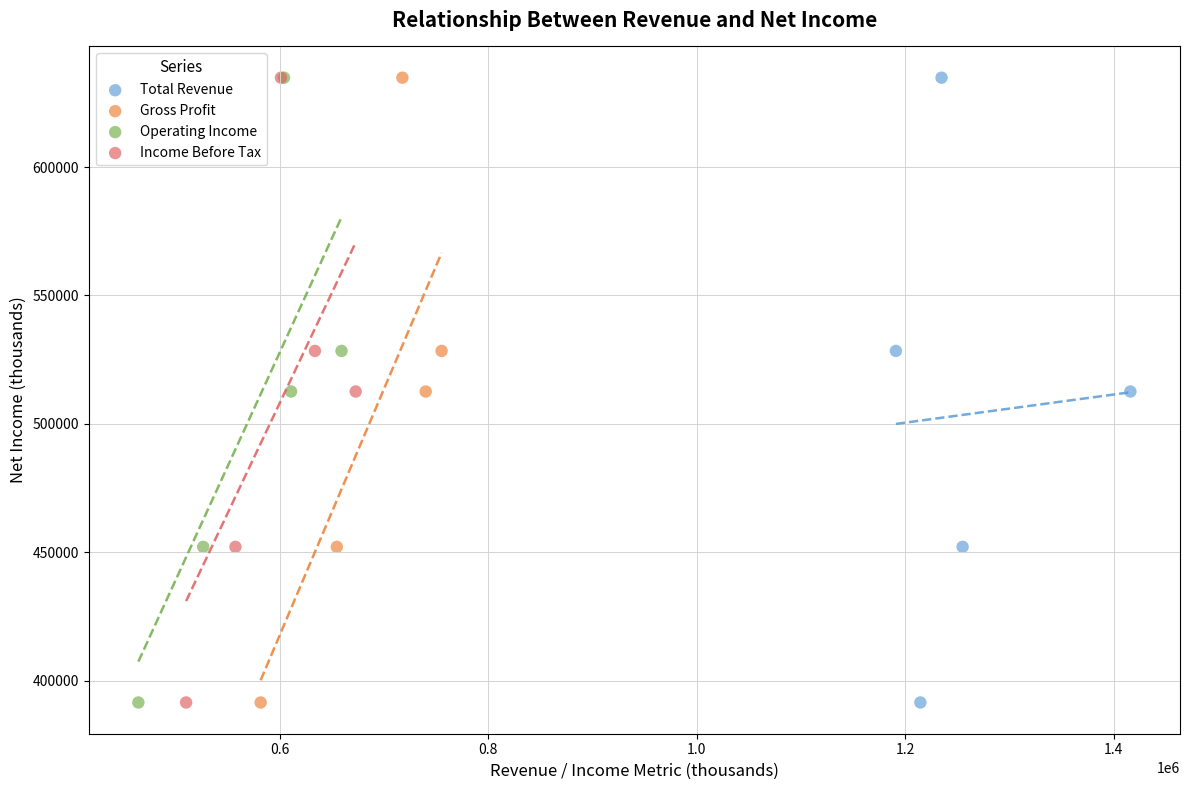

What are all the series names shown in the legend?

Total Revenue, Gross Profit, Operating Income, Income Before Tax